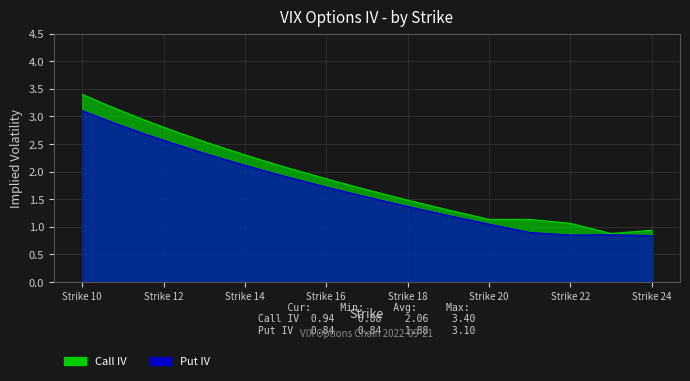

Is it true that Call IV equals 3.4 at Strike 10?

True